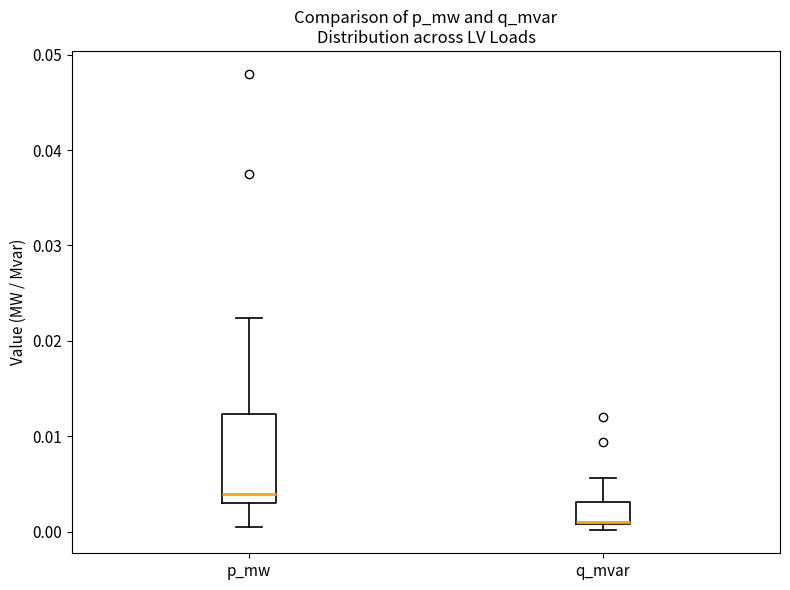

Which box has the highest median line?

p_mw